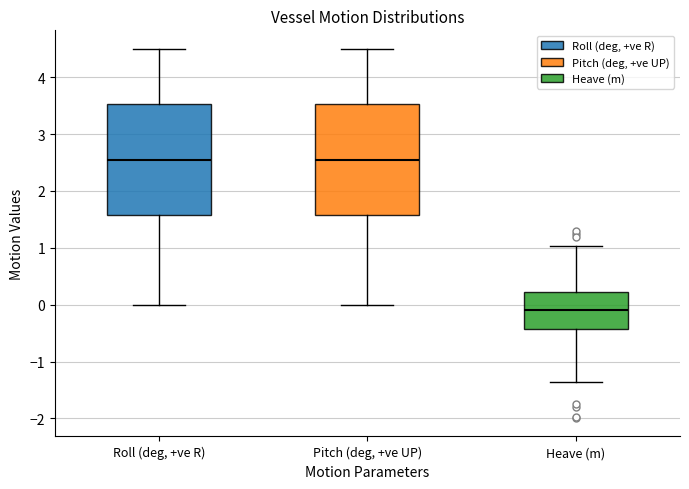

Where does the lower whisker of the box for Heave (m) end on the y-axis? The values are not printed on the chart, so give them approximately, as read against the axis.

-1.4